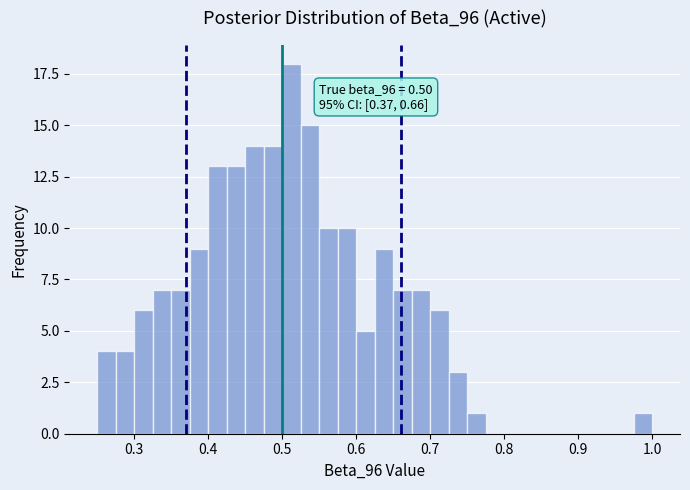

Around what value on the x-axis is the tallest bar? Give the approximate position of its centre, as read against the axis.

0.51